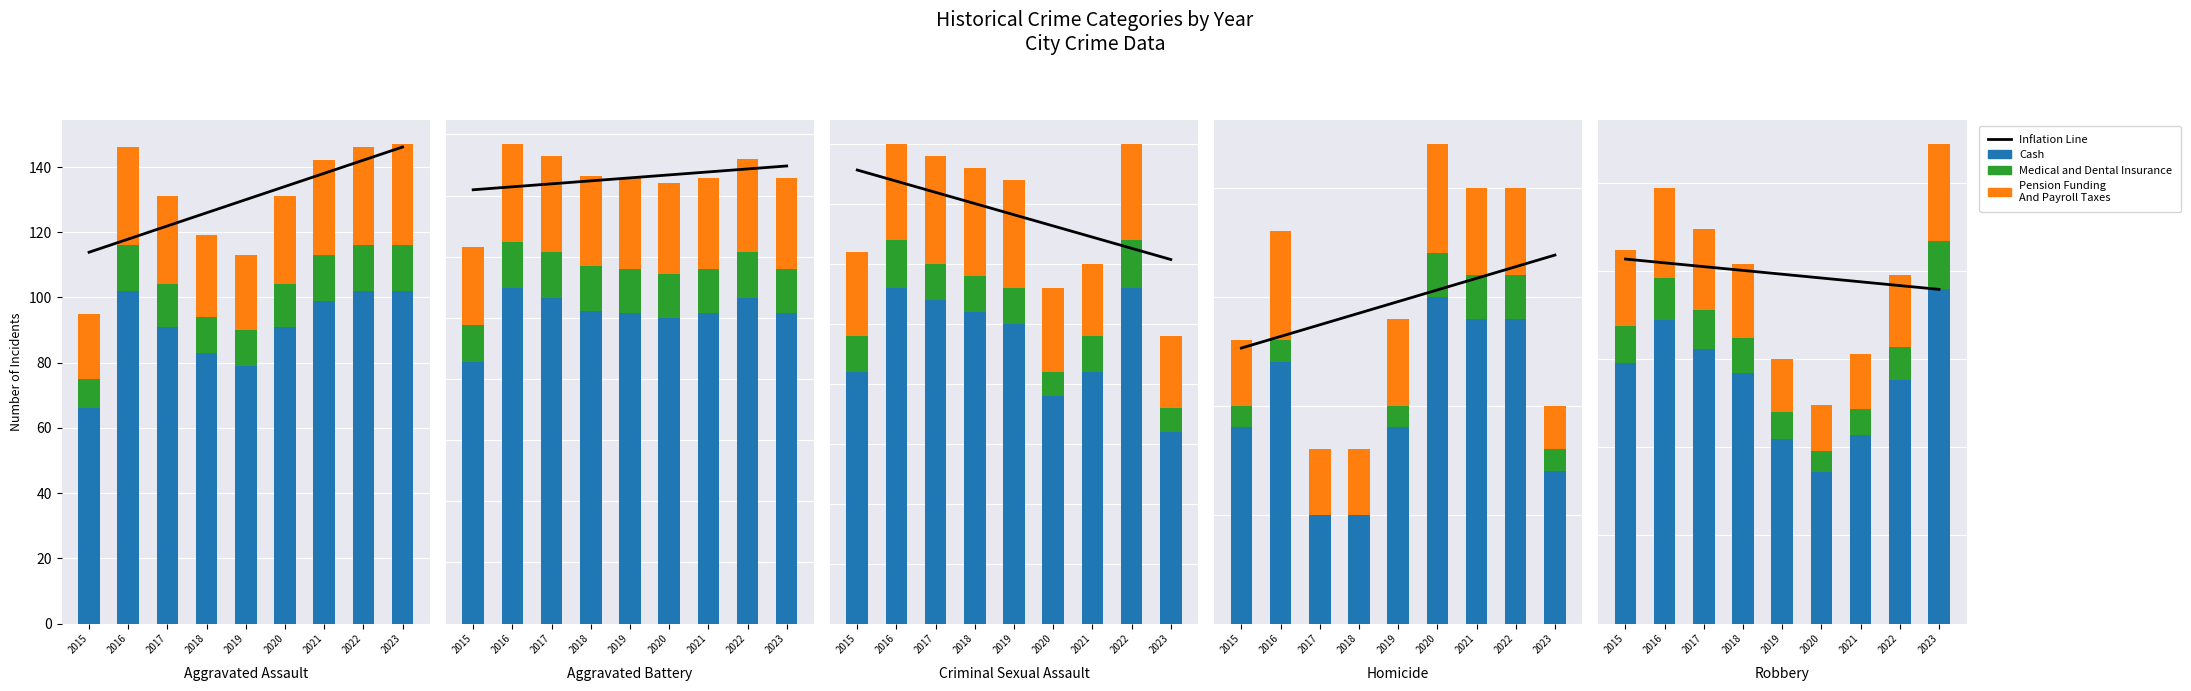

Where does the Inflation Line series first go above 198?

2015